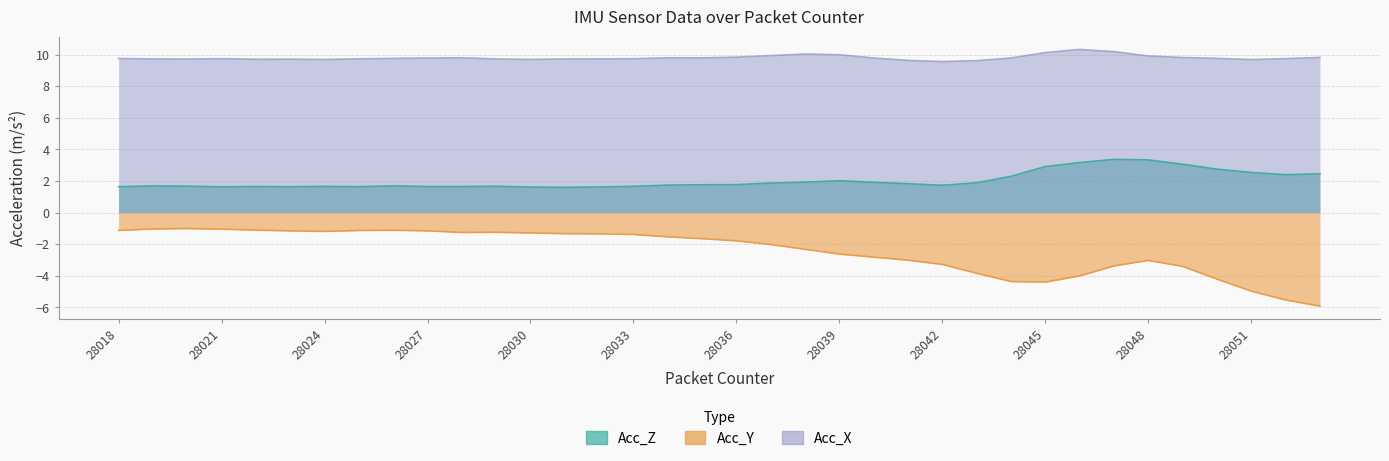

What value does the Acc_Z series have at 28053?

2.5